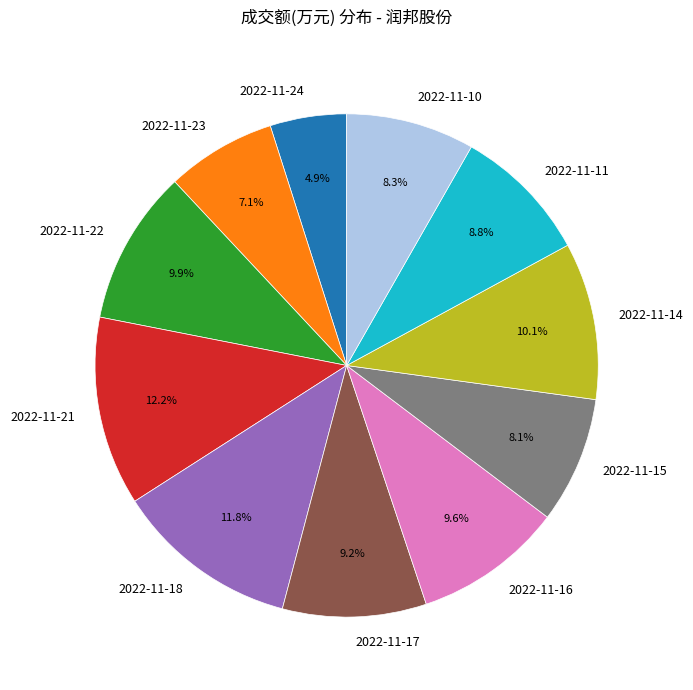

To the nearest percent, what is the difference between the largest and smallest slice percentages?

7%